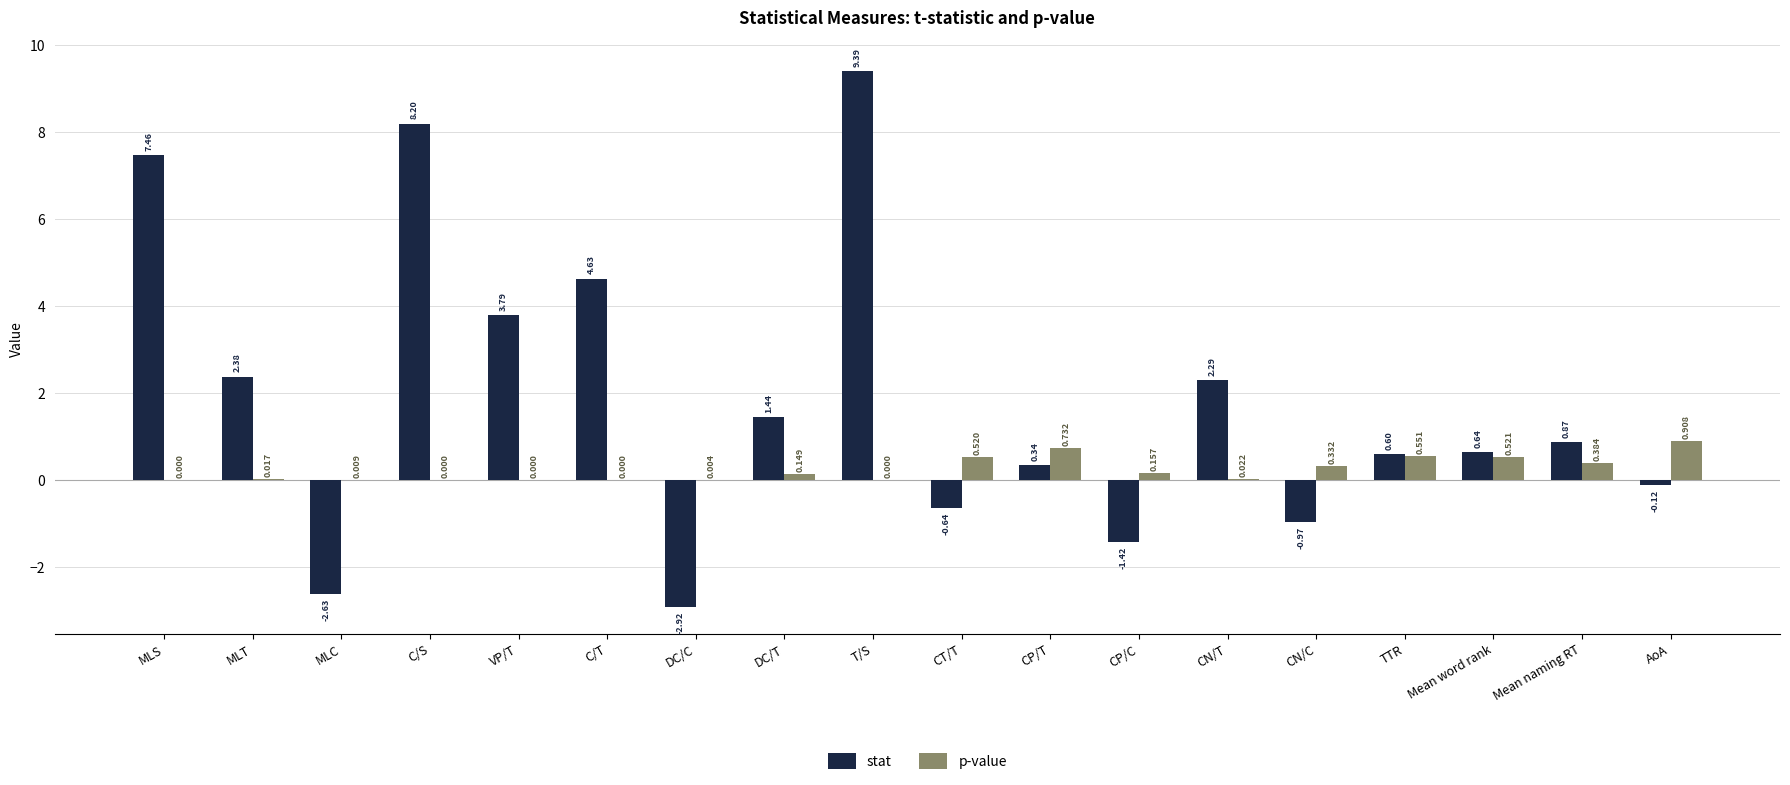

Which series has the largest total across all categories?

stat